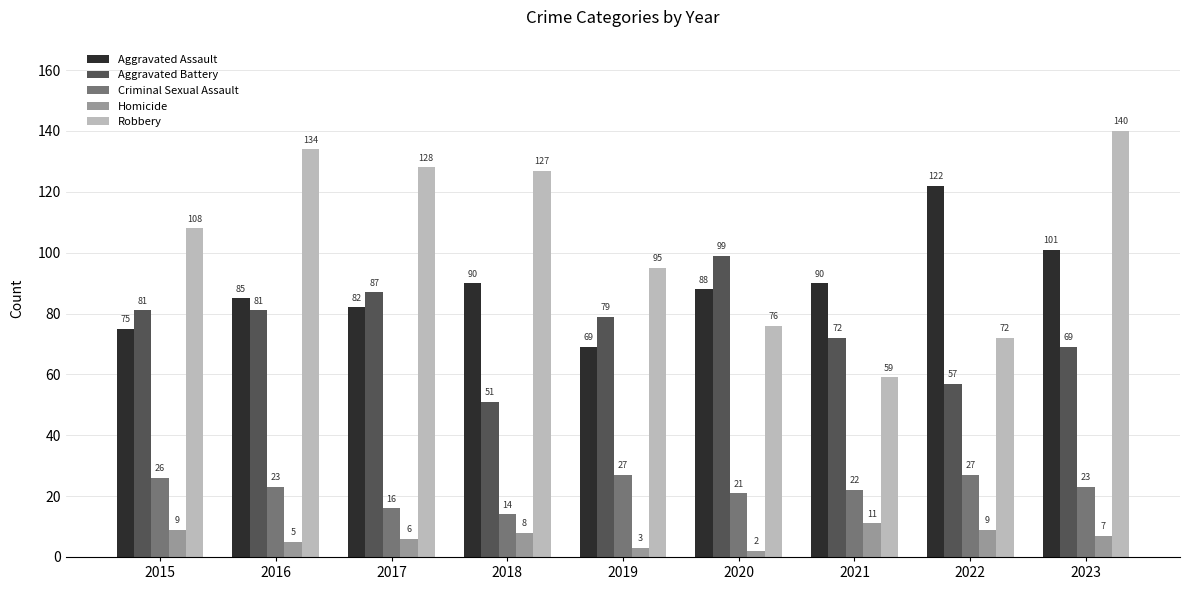

Count the number of categories in the chart.

9